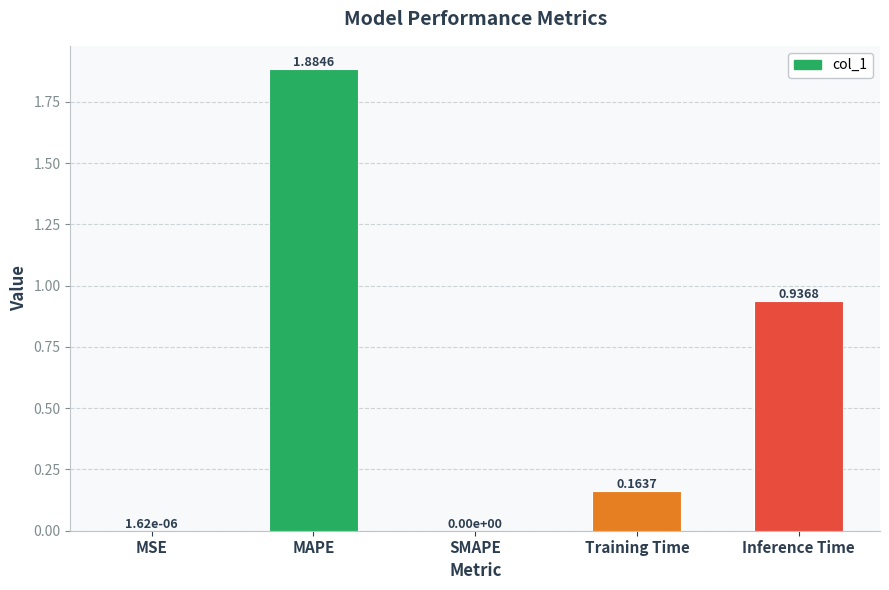

The value at MAPE is 3.0. True or false?

False